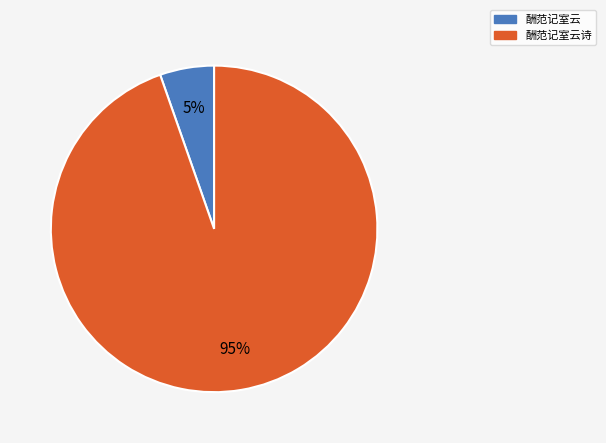

Which has a higher value, 酬范记室云诗 or 酬范记室云?

酬范记室云诗